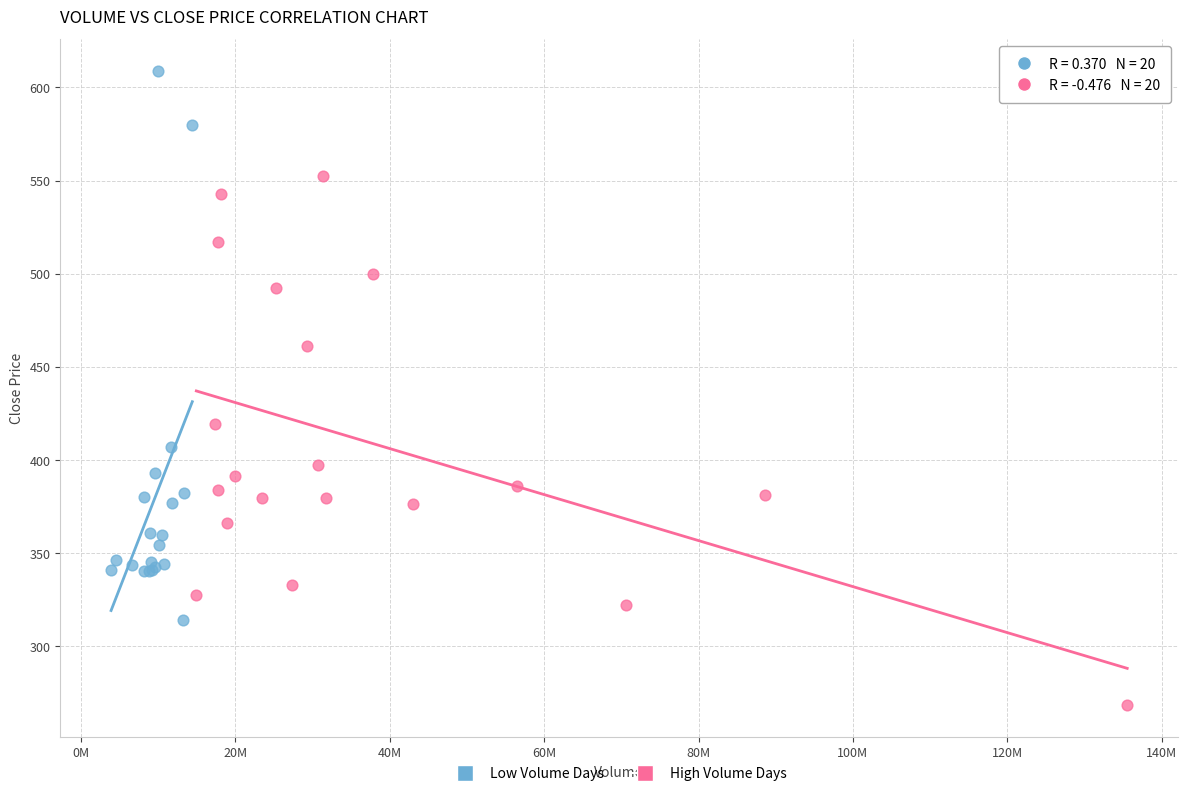

Which series contains the highest Y value?

Low Volume Days